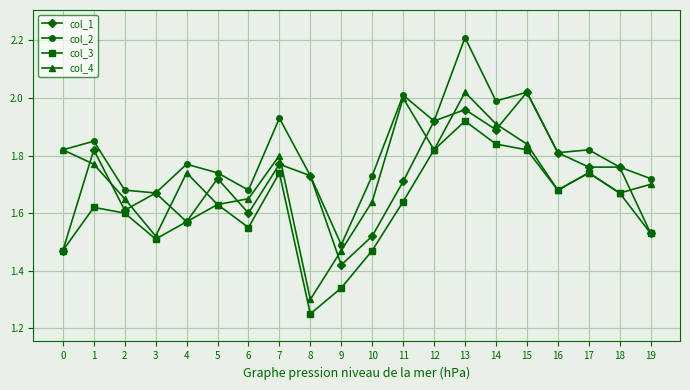

True or false: col_4 and col_1 intersect in this chart.

True